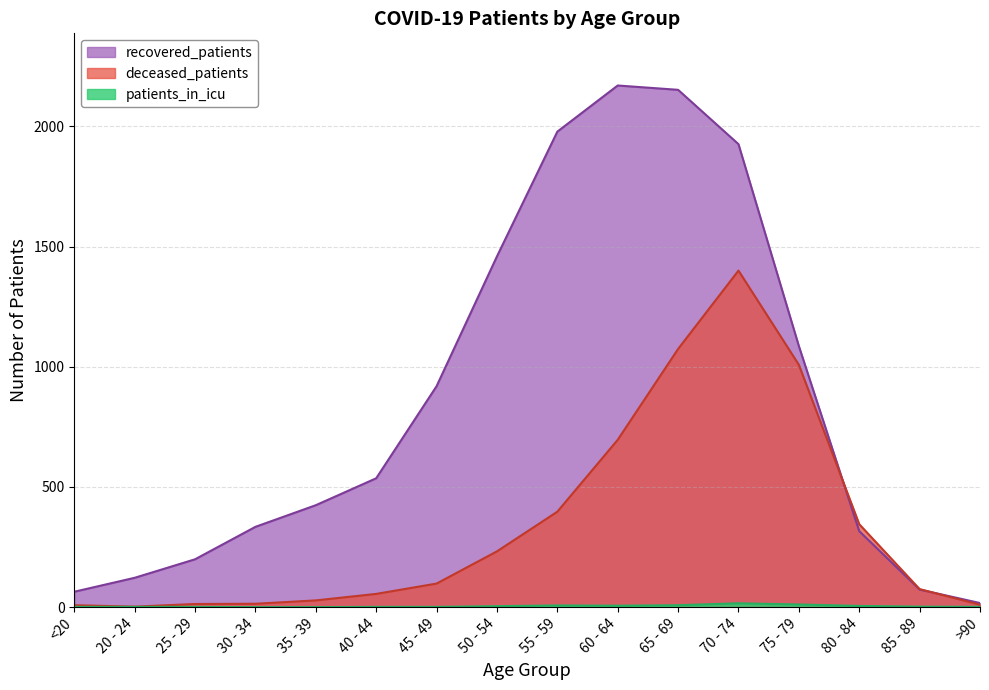

What is the difference between the highest and lowest values at 80 - 84?

340